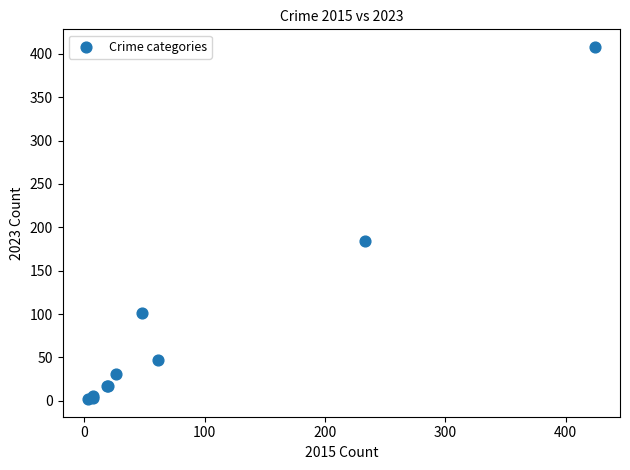

What Y value in the scatter plot is closest to 205?

184